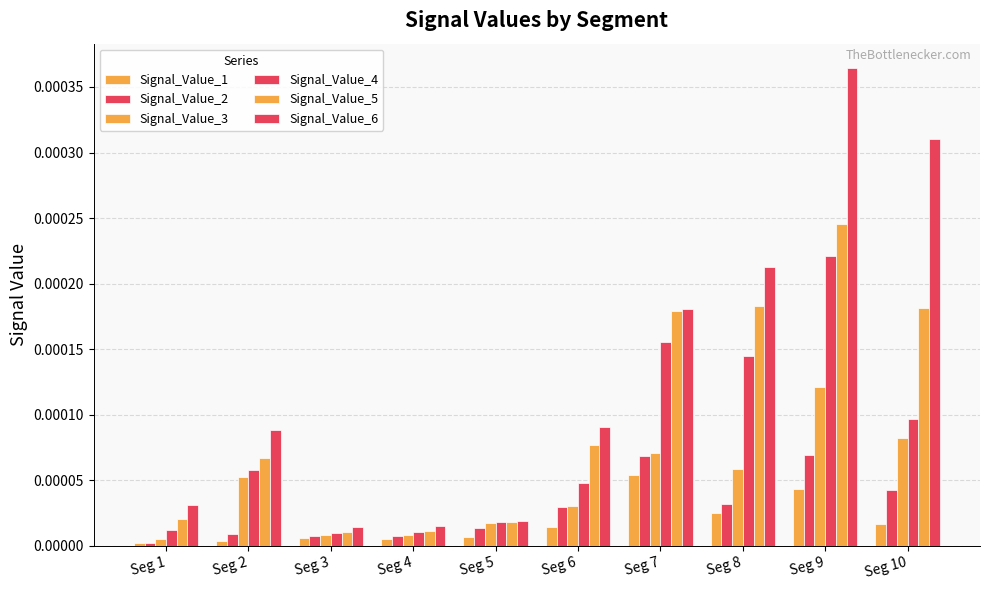

At how many categories does at least one series exceed 0?

10